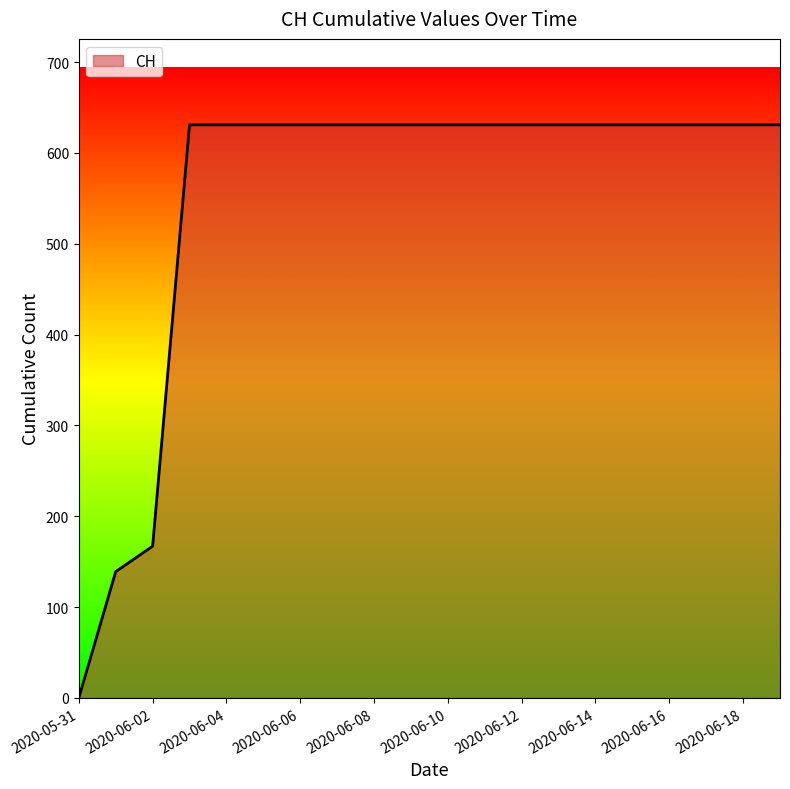

What is the greatest value displayed?

631